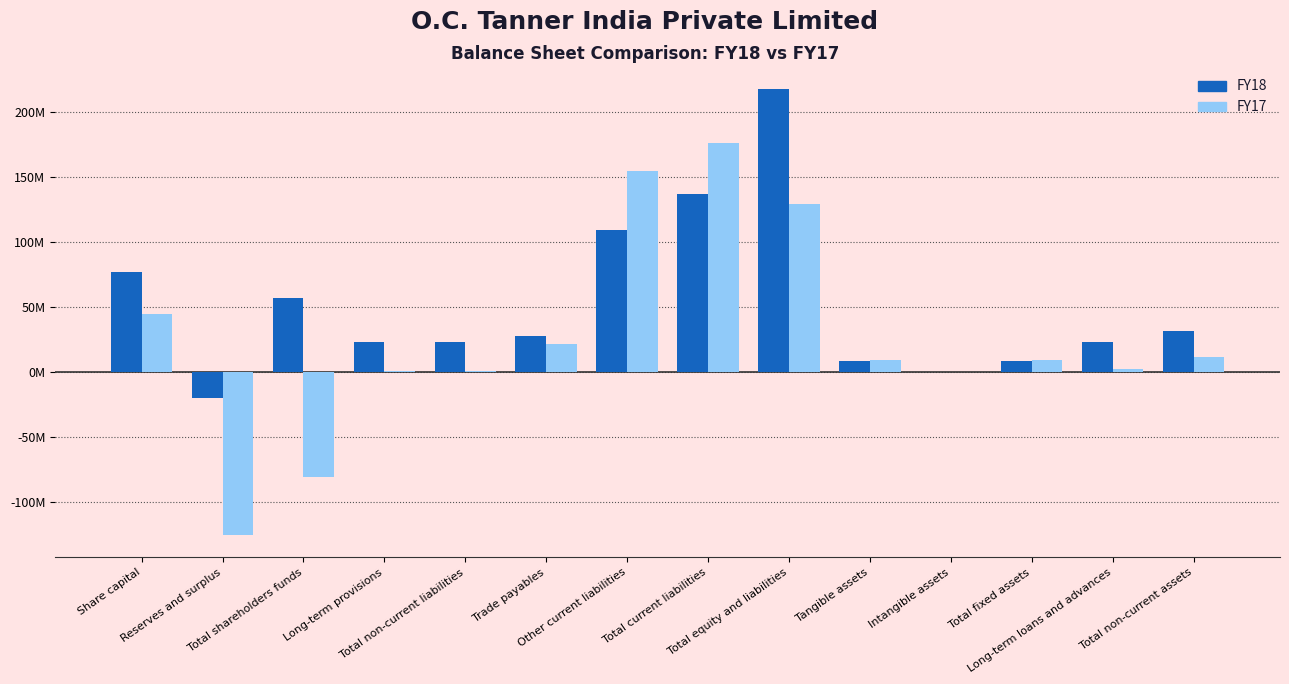

List the series in order of their peak value, highest first.

FY18, FY17